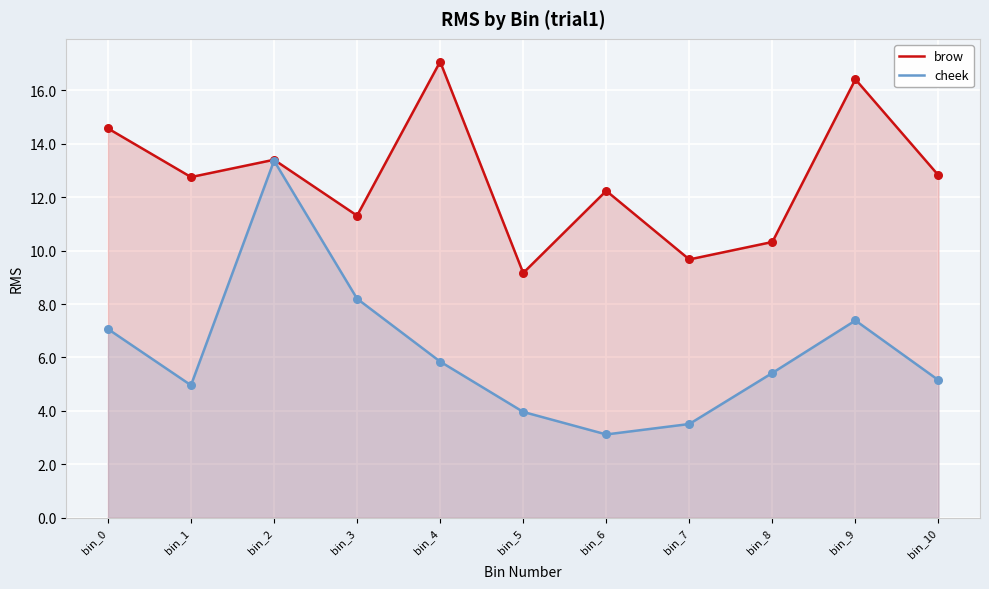

Which series reaches the minimum Y coordinate?

cheek